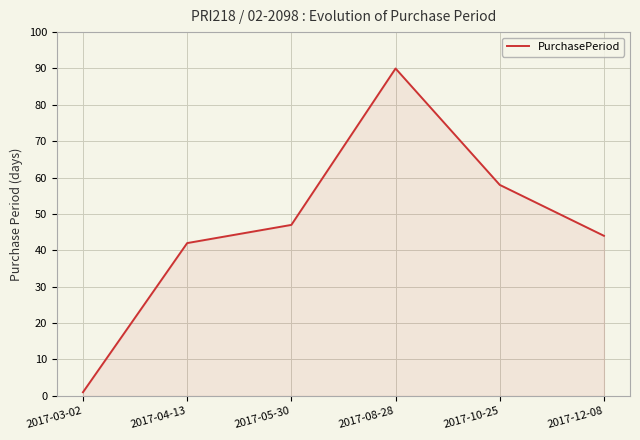

True or false: the data has more than 2 interior local peaks.

False